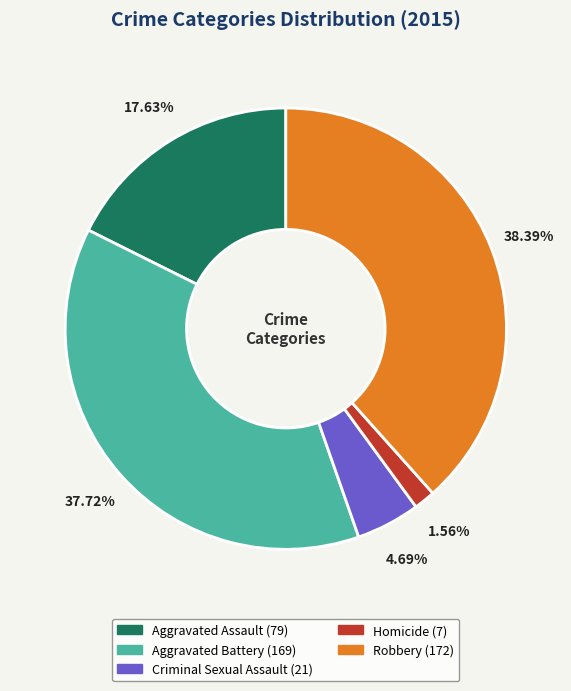

The Robbery slice represents 38% of the pie. True or false?

True